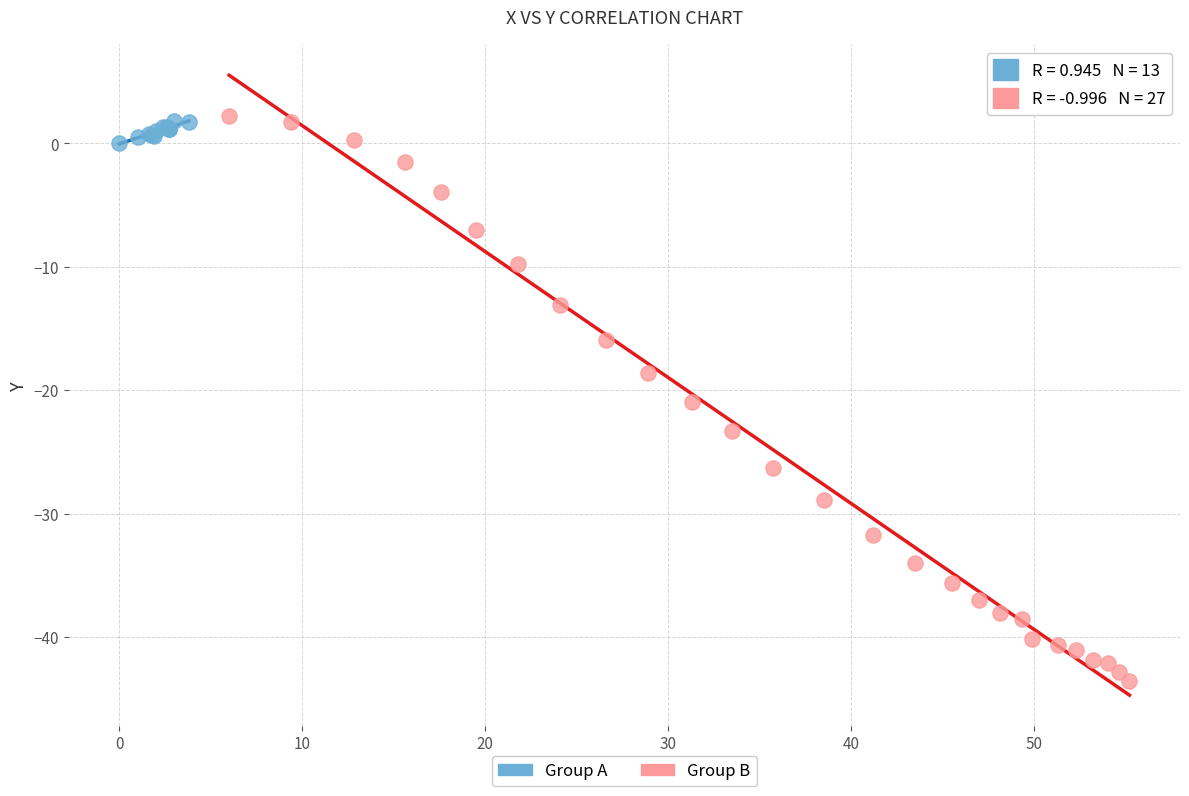

Which series has the largest Y range (max minus min)?

Group B